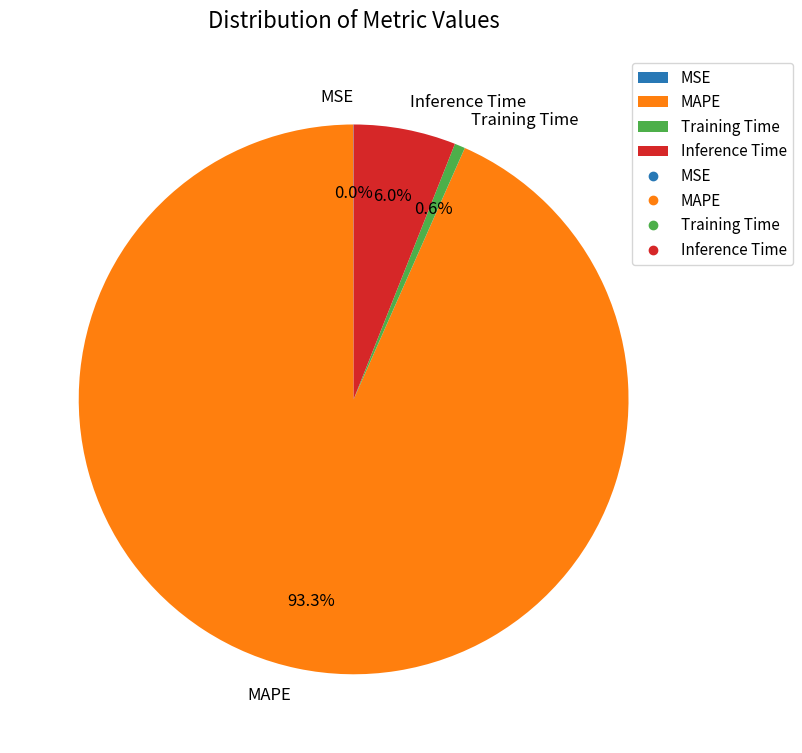

Which category has the biggest portion of the pie?

MAPE